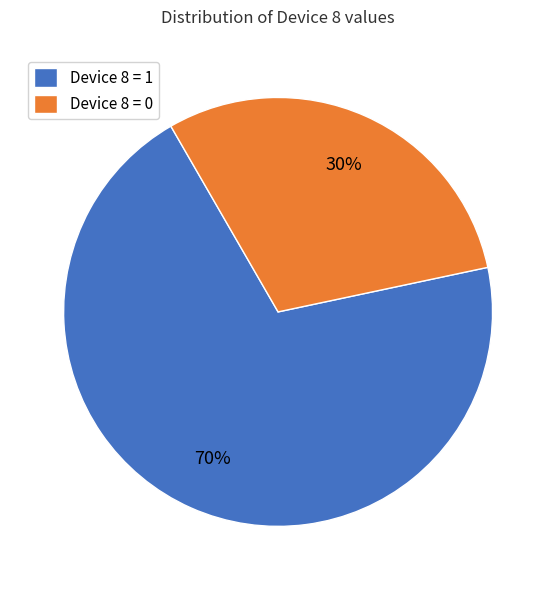

Is the sum of Device 8 = 1 and Device 8 = 0 greater than half?

Yes